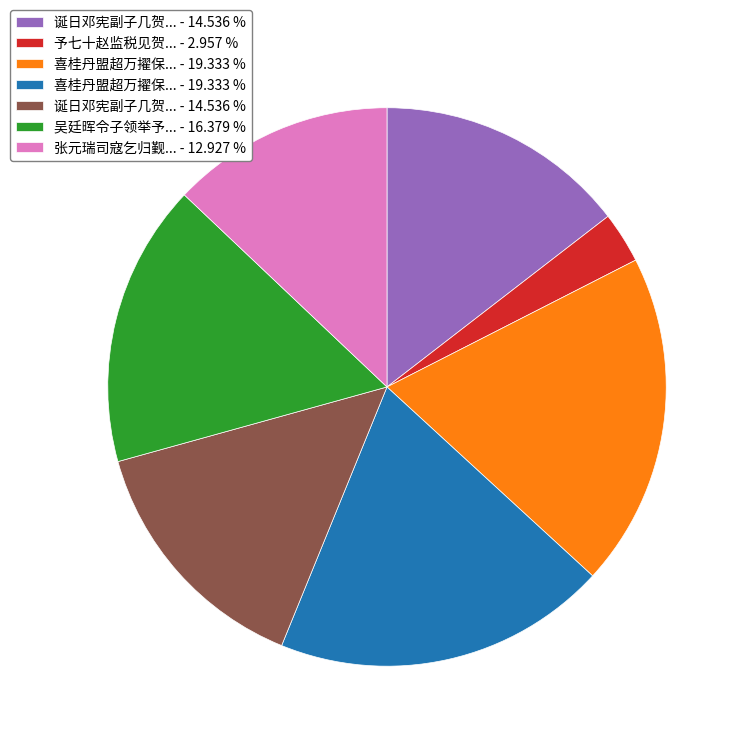

Count the number of slices in the pie.

7